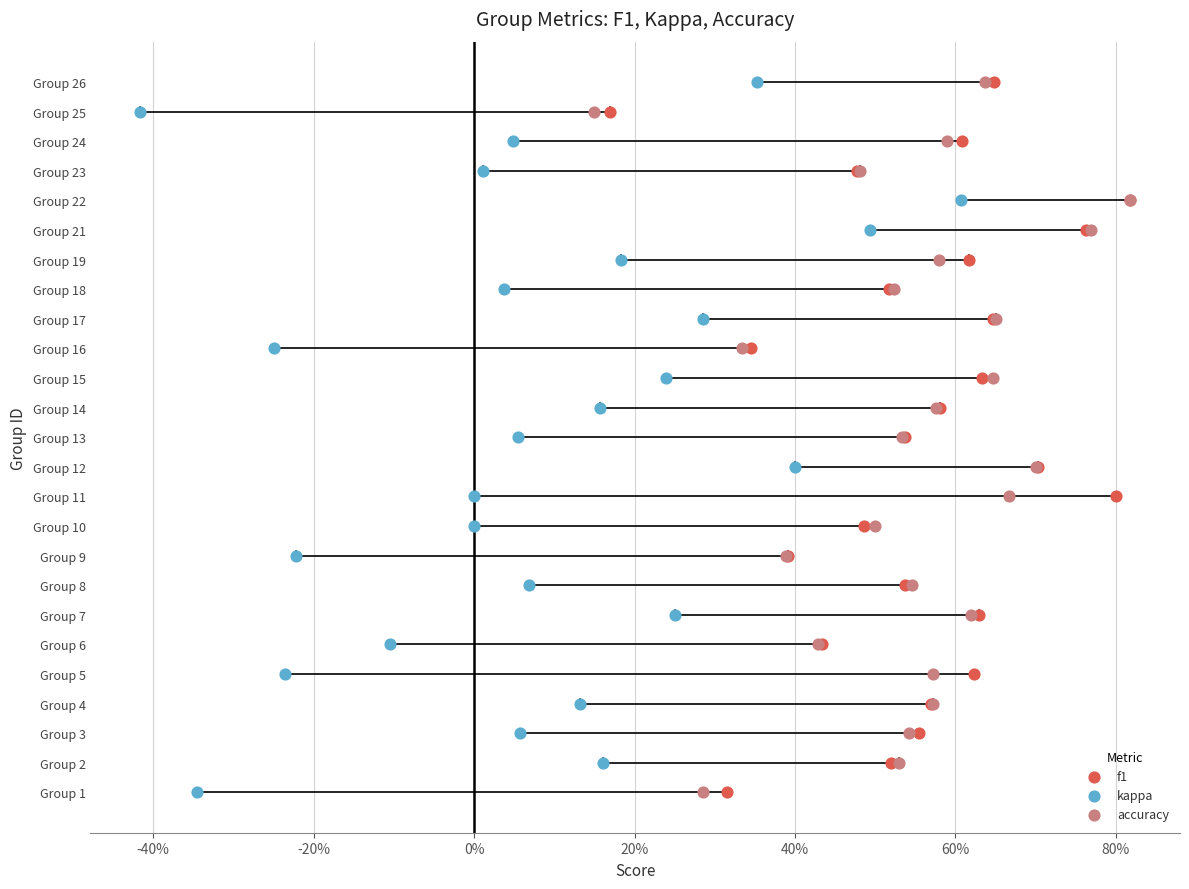

What are all the series names shown in the legend?

f1, kappa, accuracy